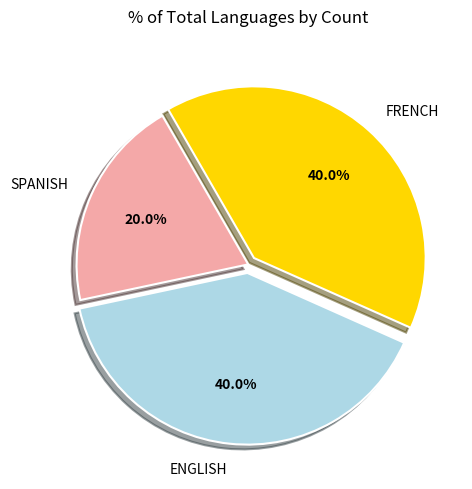

How much of the chart is everything except ENGLISH?

60.0%